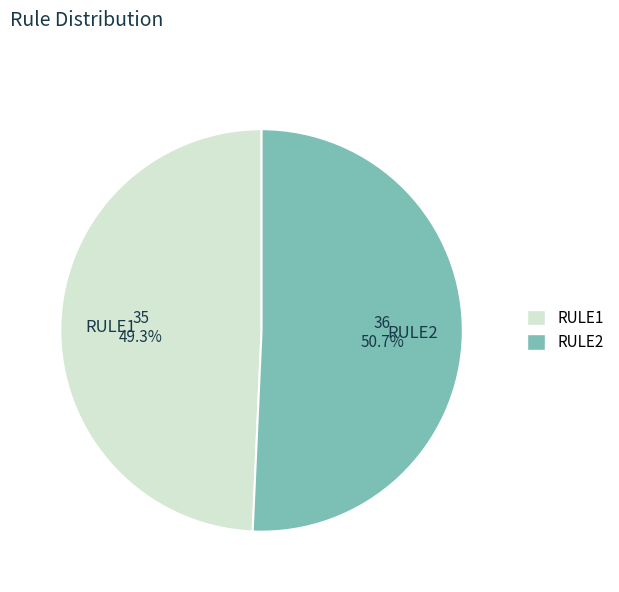

What is the largest slice in the pie chart?

RULE2